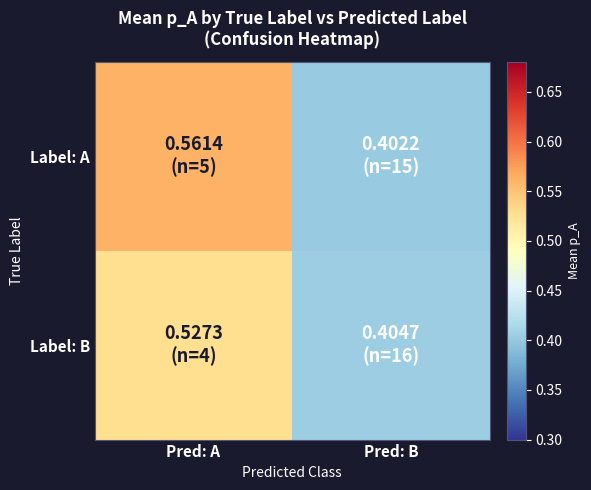

Reading right to left, extract all data points from this chart.

Label: A: Pred: B=0.4	Pred: A=0.6
Label: B: Pred: B=0.4	Pred: A=0.5